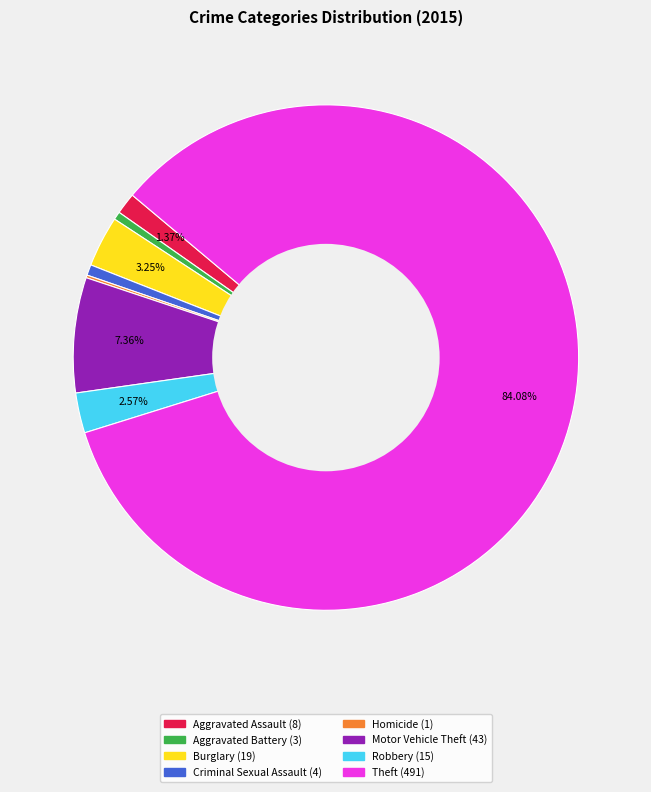

To the nearest percent, what percentage of the pie is Aggravated Assault?

1%